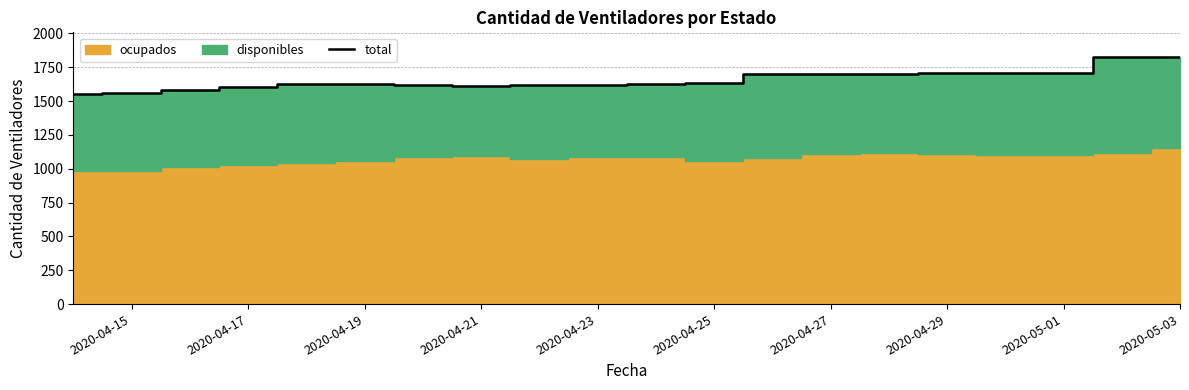

What is the lowest value of the total series?

1550